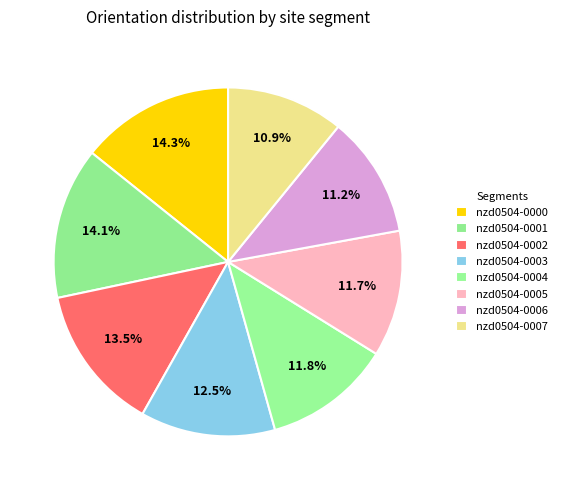

Is it true that nzd0504-0000 is 27% of the pie?

False